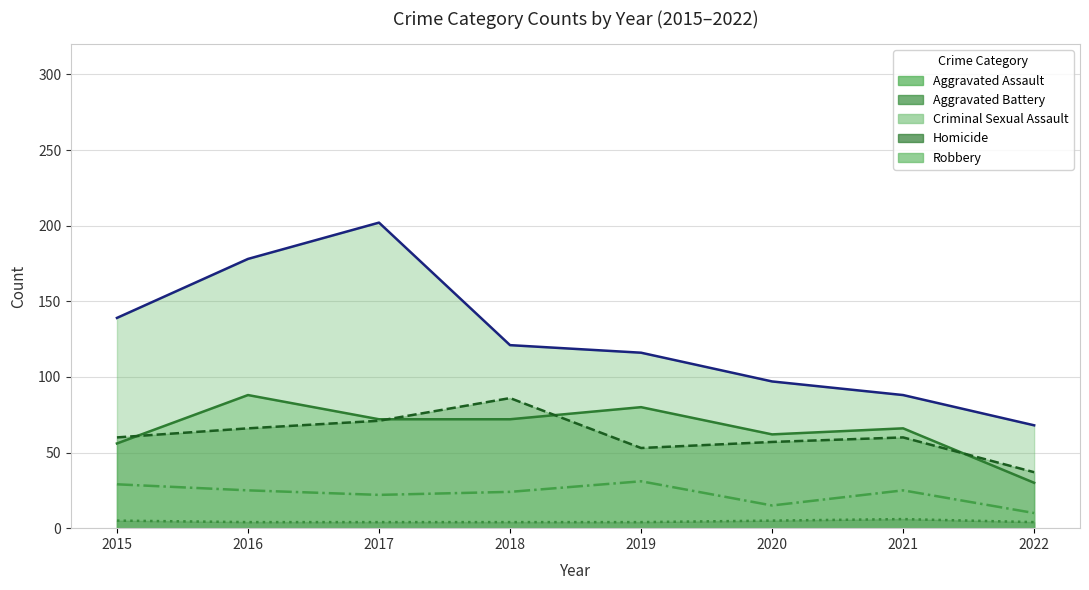

What is the total value across all series at 2022?

149